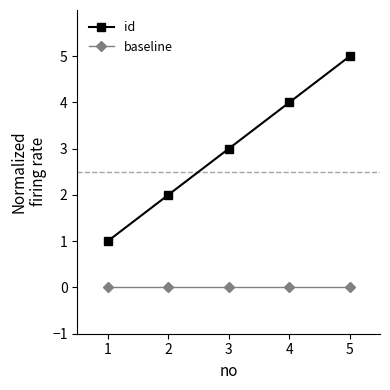

Rank the series by their maximum value, from highest to lowest.

id, baseline